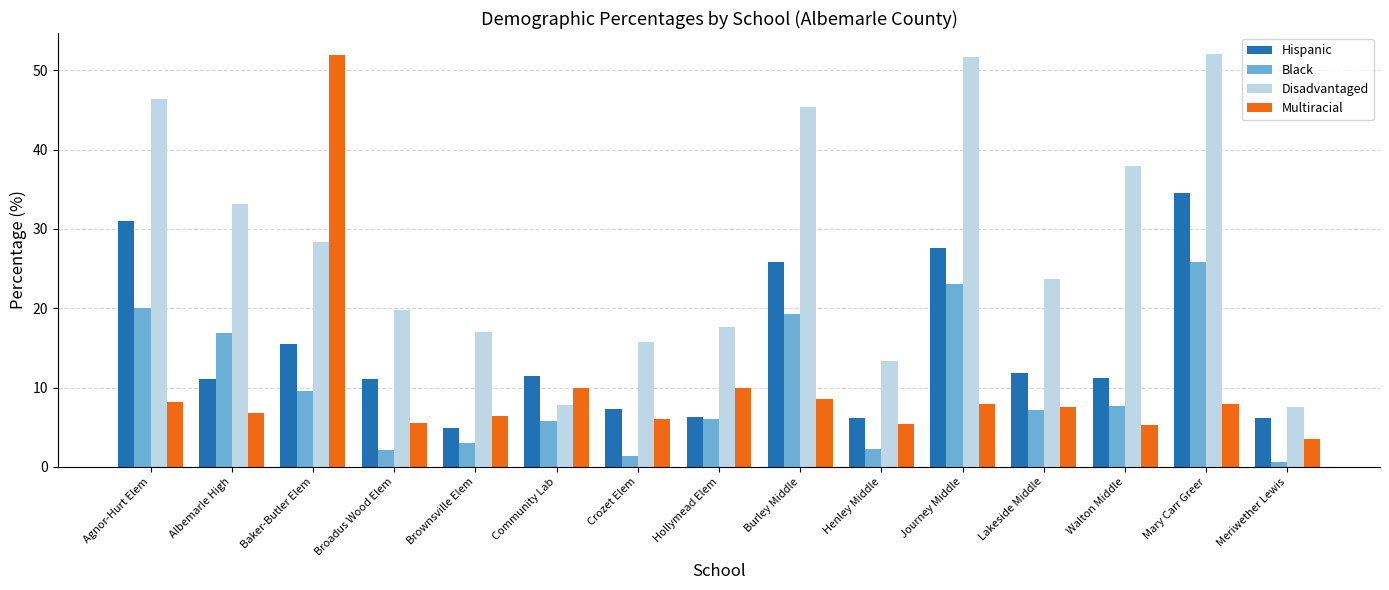

What value does the Disadvantaged series have at Lakeside Middle?

23.7